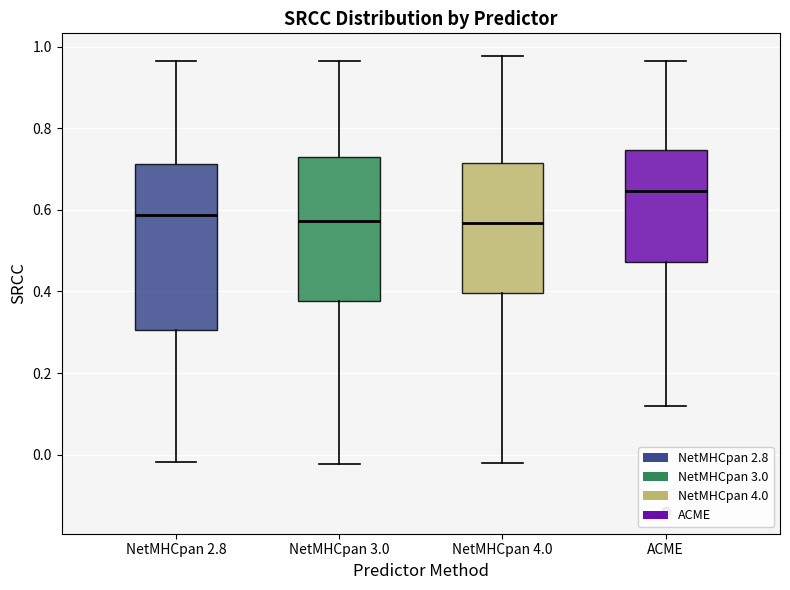

Where is the upper edge of the box for NetMHCpan 2.8 on the y-axis? The values are not printed on the chart, so give them approximately, as read against the axis.

0.72